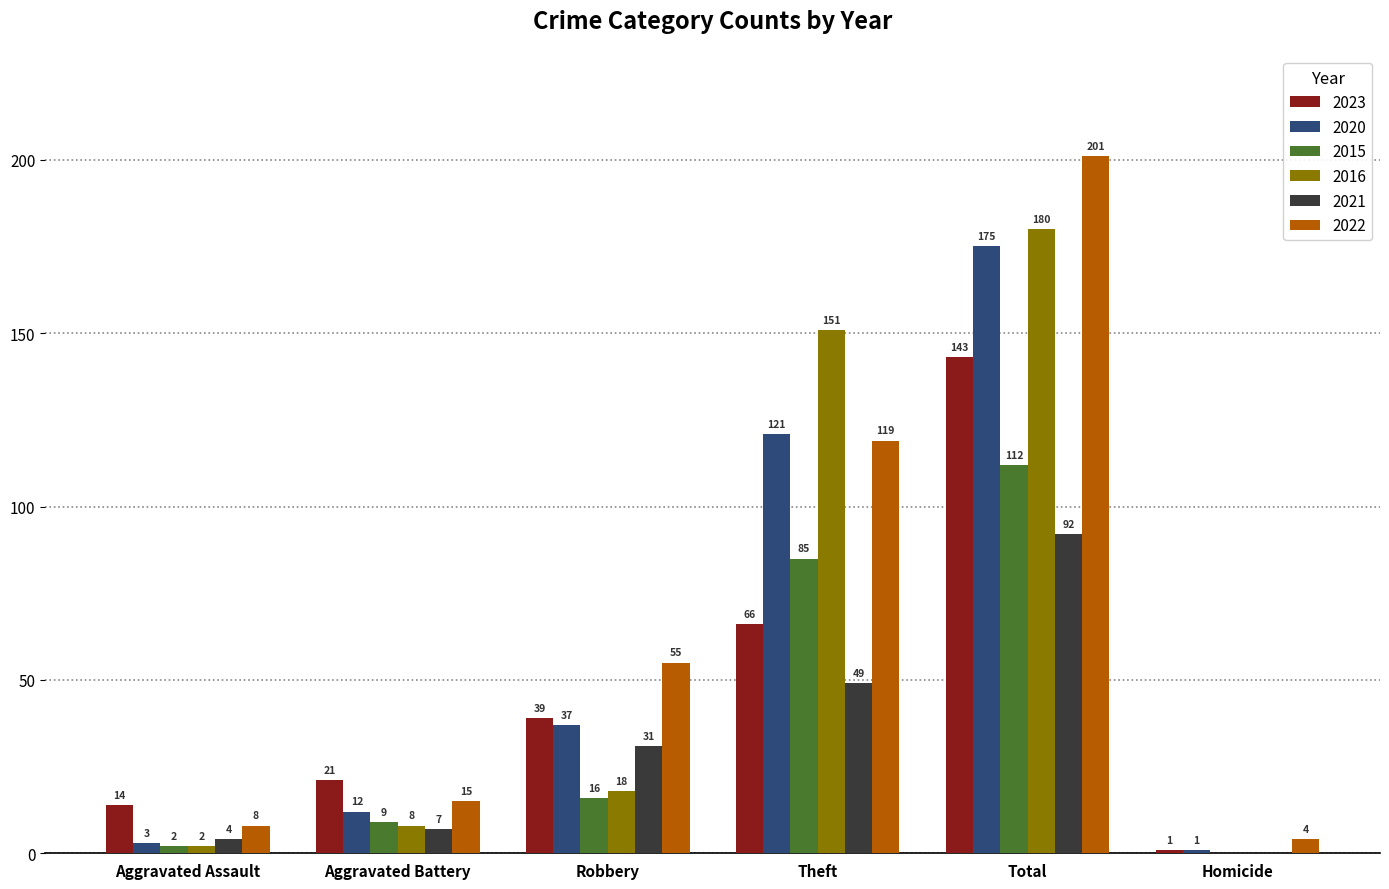

At which category is the sum across all series the highest?

Total